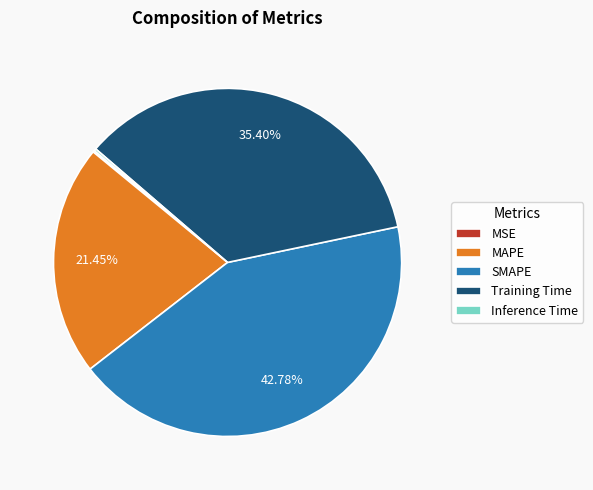

Is it true that MAPE is 21% of the pie?

True